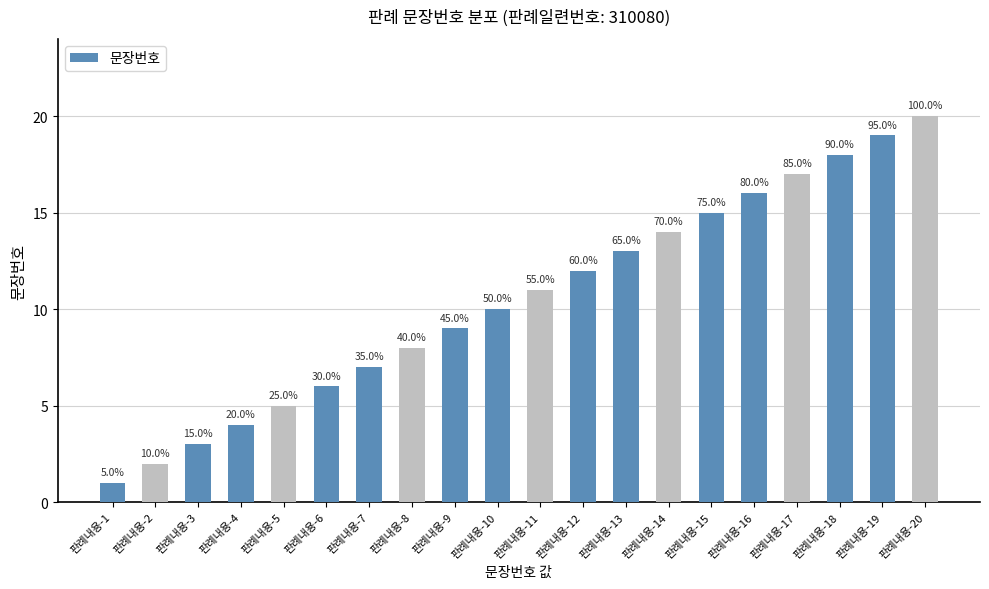

Reading left to right, transcribe all the data shown in this chart.

판례내용-1=1	판례내용-2=2	판례내용-3=3	판례내용-4=4	판례내용-5=5	판례내용-6=6	판례내용-7=7	판례내용-8=8	판례내용-9=9	판례내용-10=10	판례내용-11=11	판례내용-12=12	판례내용-13=13	판례내용-14=14	판례내용-15=15	판례내용-16=16	판례내용-17=17	판례내용-18=18	판례내용-19=19	판례내용-20=20